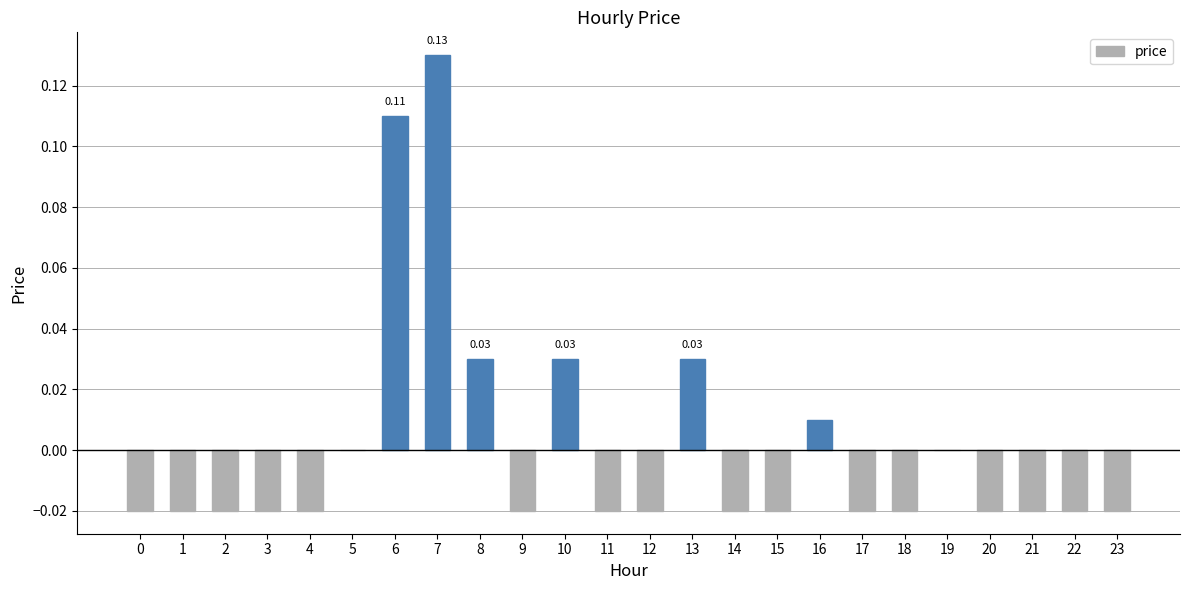

Which has a higher value, 3 or 10?

10